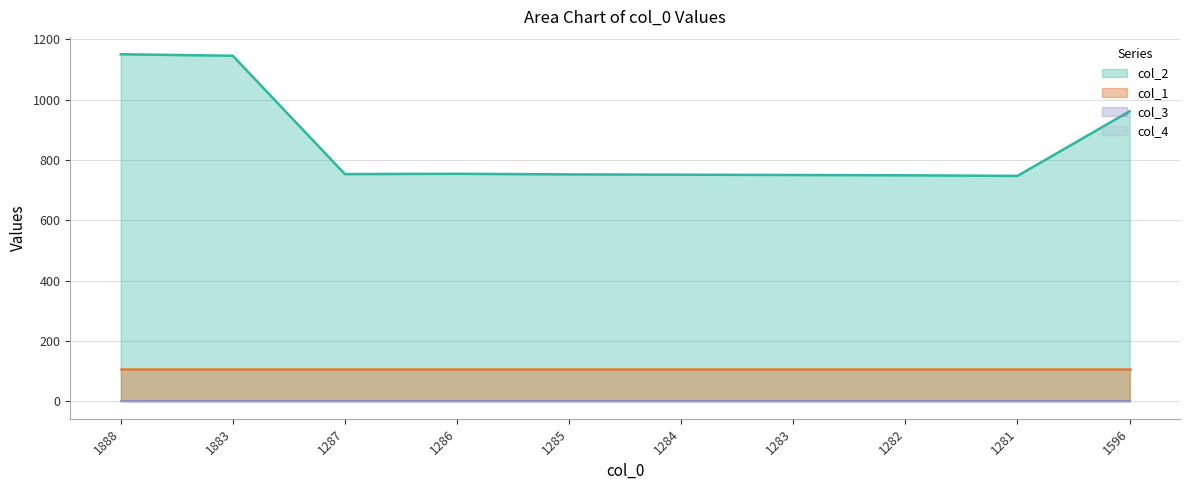

What is the difference between the second highest and second lowest values in the col_2 series?

396